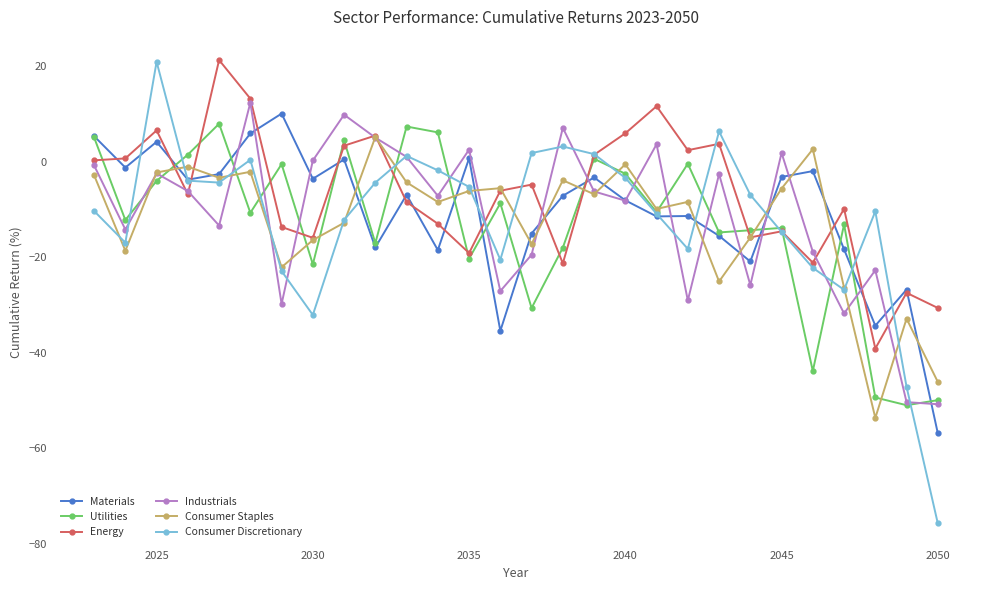

What is the smallest value displayed?

-75.8